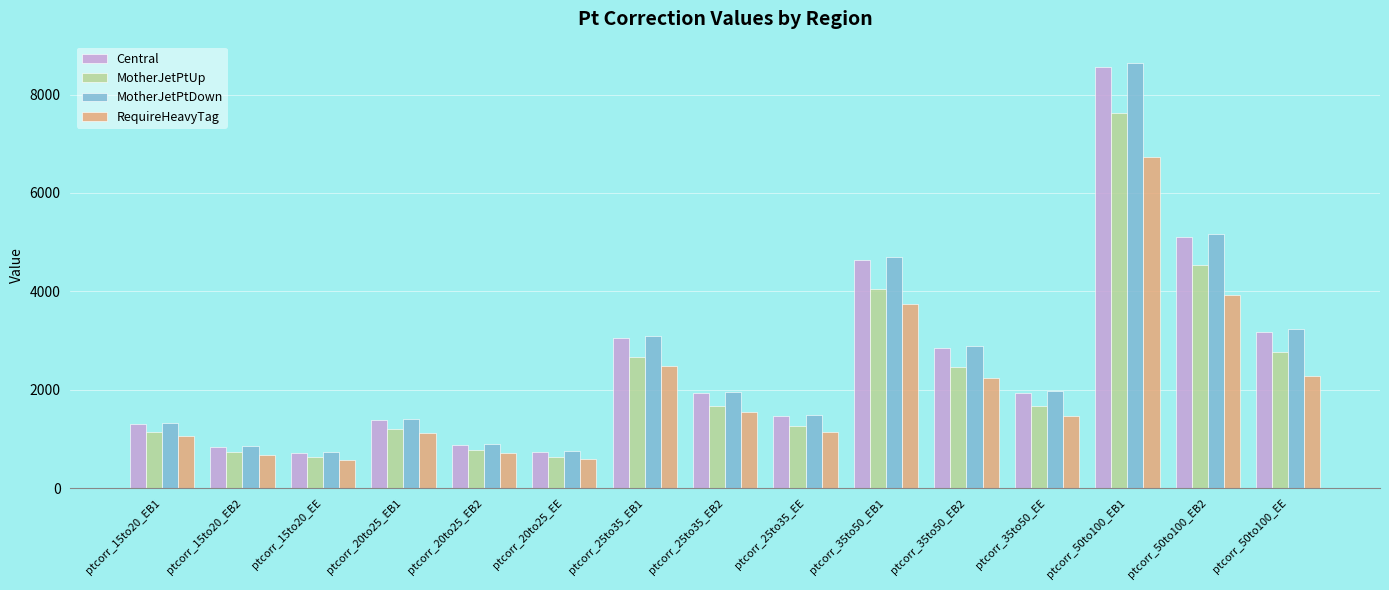

How many bars are there in total?

60